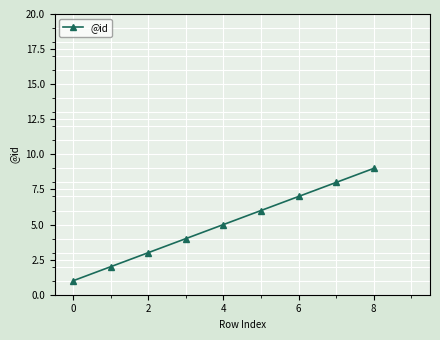

What is the difference between the maximum and minimum values?

8